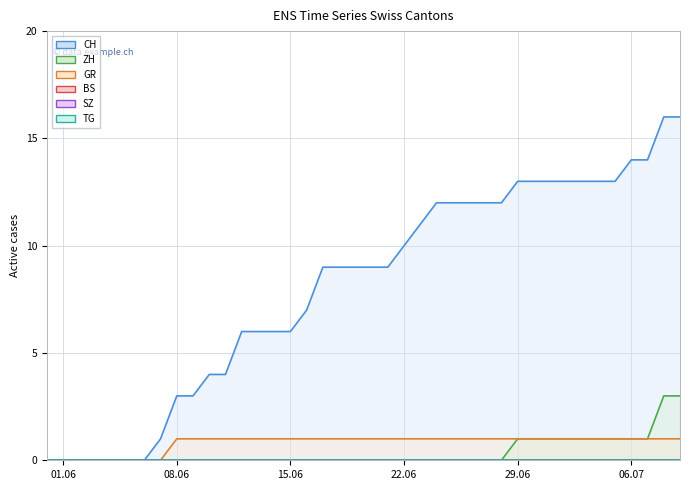

Which series has the largest range (max minus min)?

CH